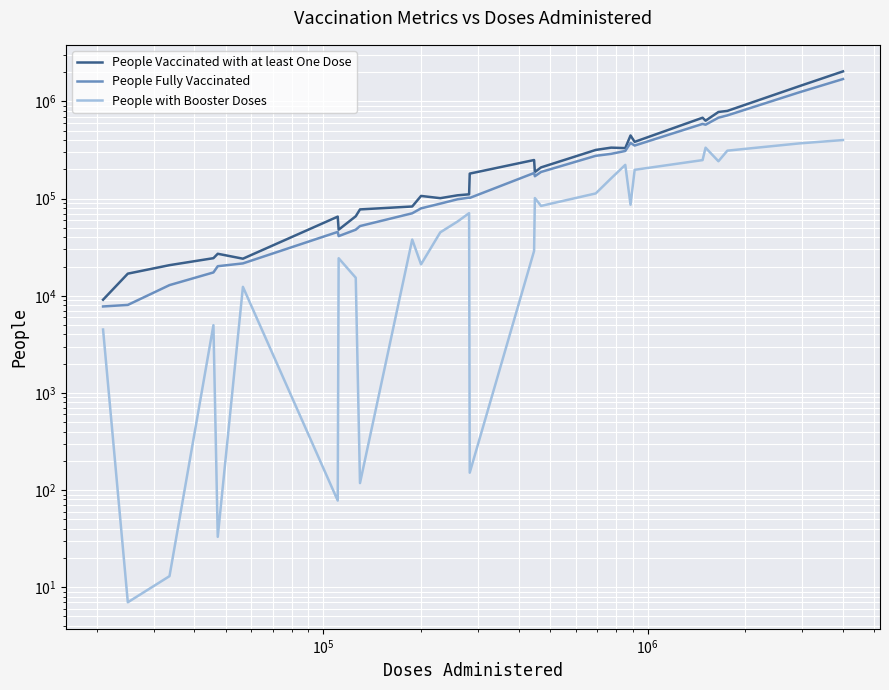

Is it true that People Vaccinated with at least One Dose equals 144077 at 12?

False